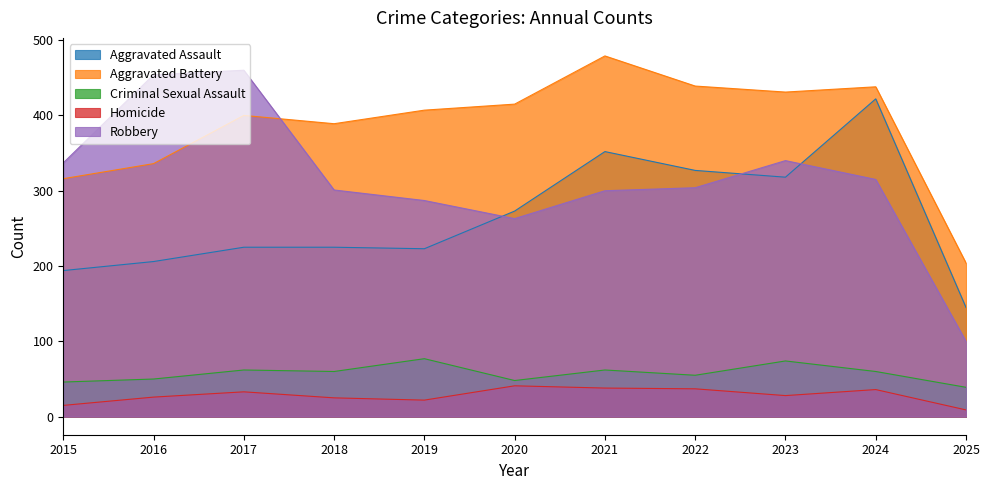

The Criminal Sexual Assault series shows 29 at 2022. True or false?

False